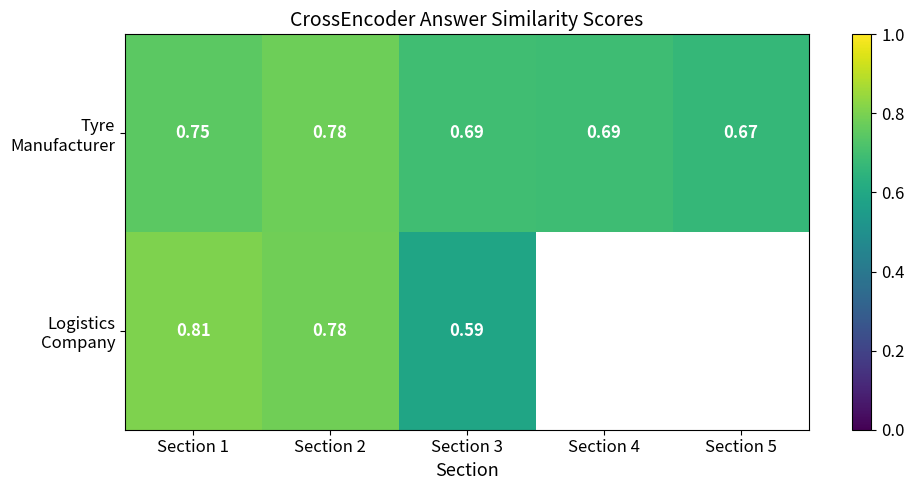

At which category is the sum across all series the highest?

Section 2